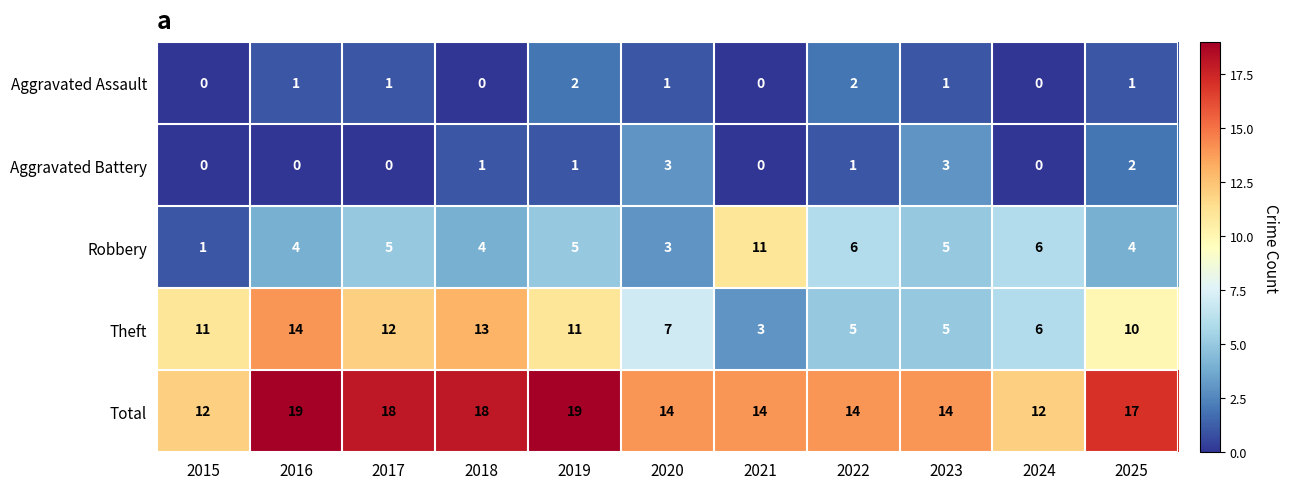

What is the spread (max minus min) of values at 2020?

13